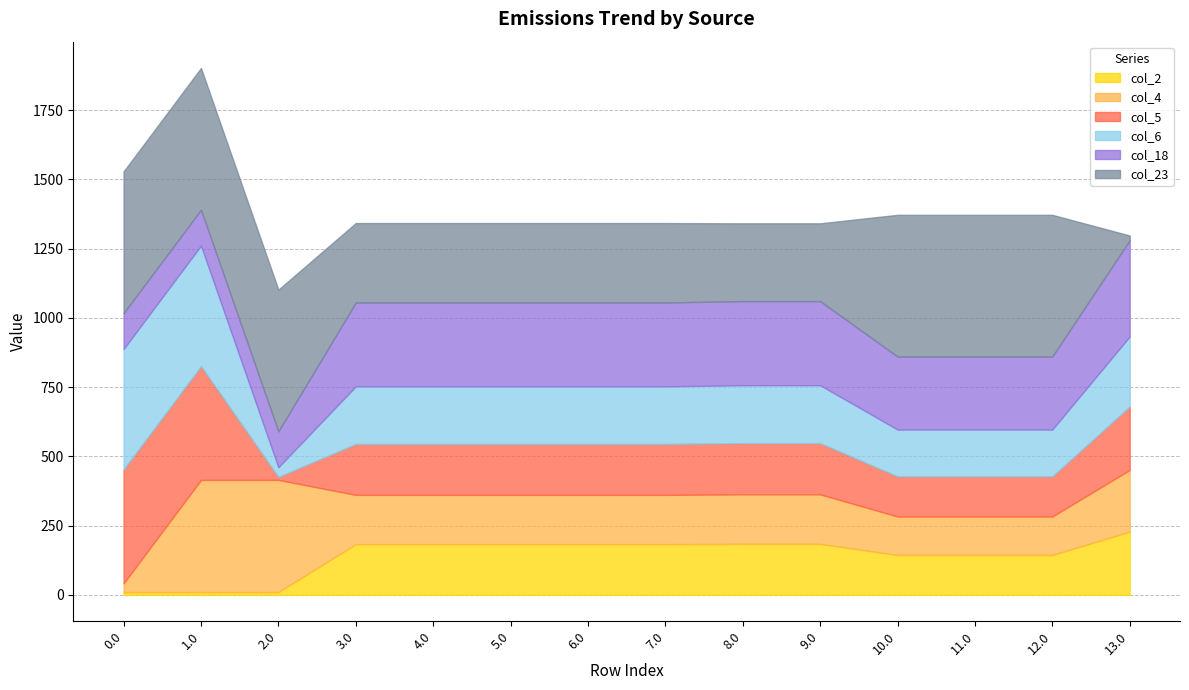

The value of col_23 at 8.0 is 280.7. True or false?

True